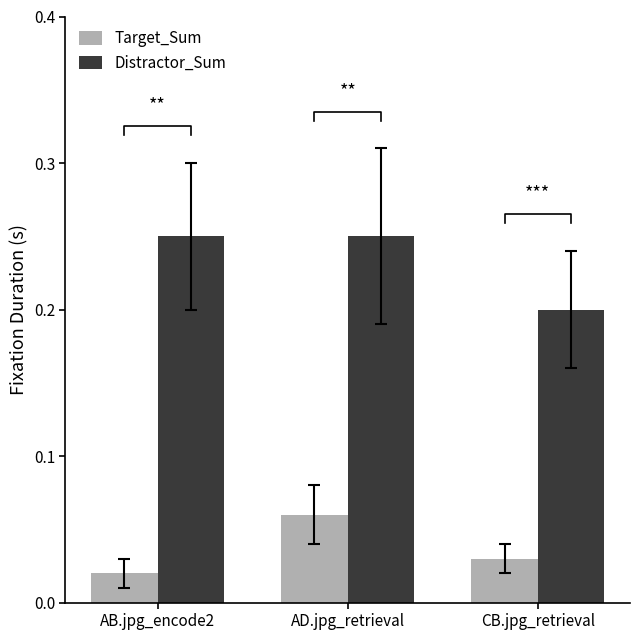

Count the Distractor_Sum values in the range 0 to 1.

3